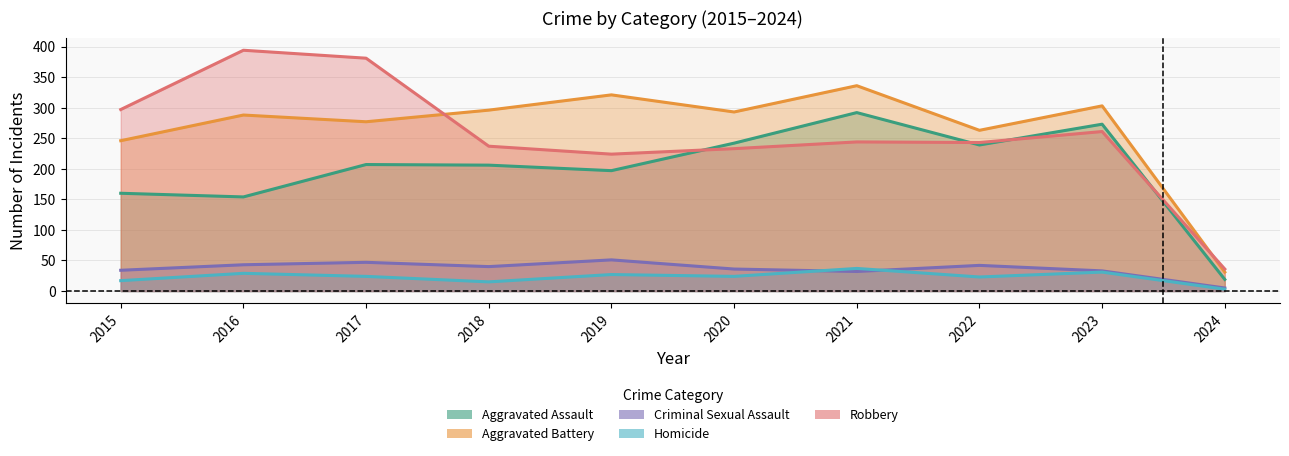

True or false: Robbery and Criminal Sexual Assault cross at least once.

False